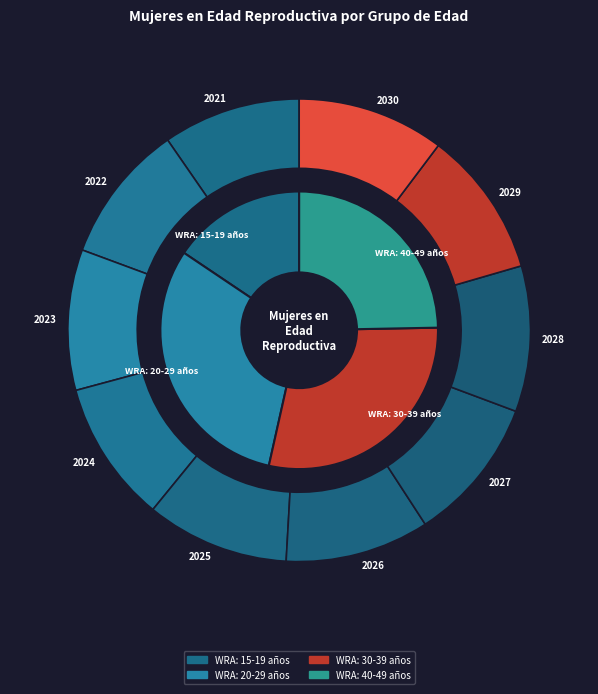

What portion of the pie excludes 2030?

90.4%